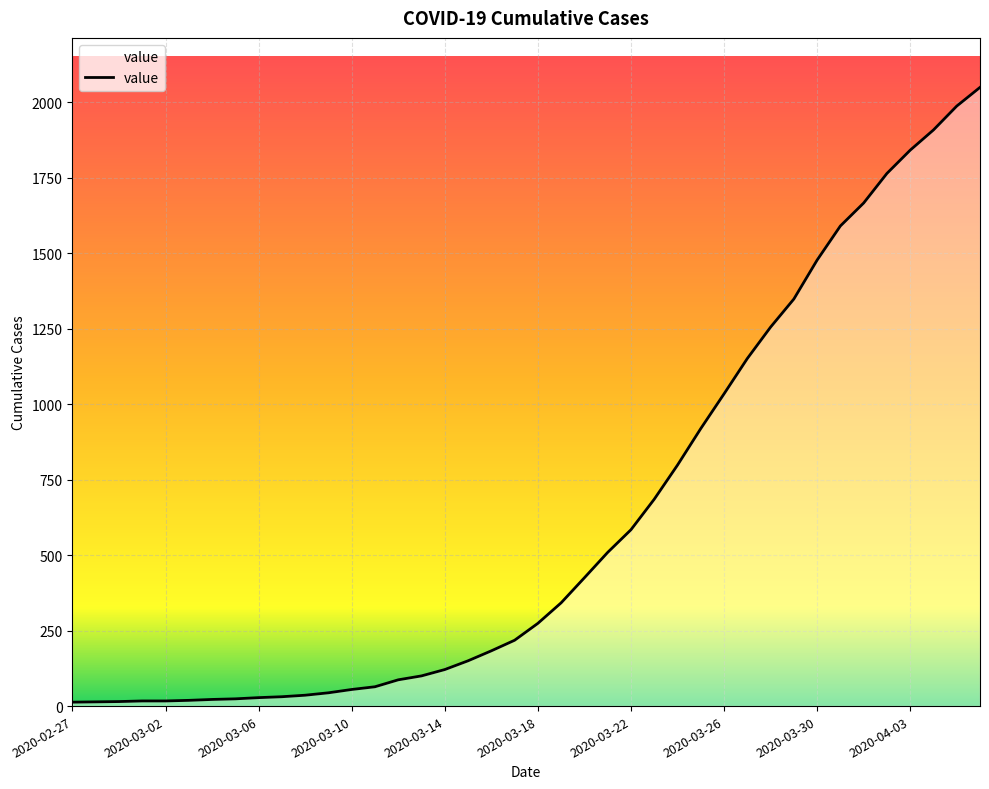

What is the difference between the maximum and minimum values?

2036